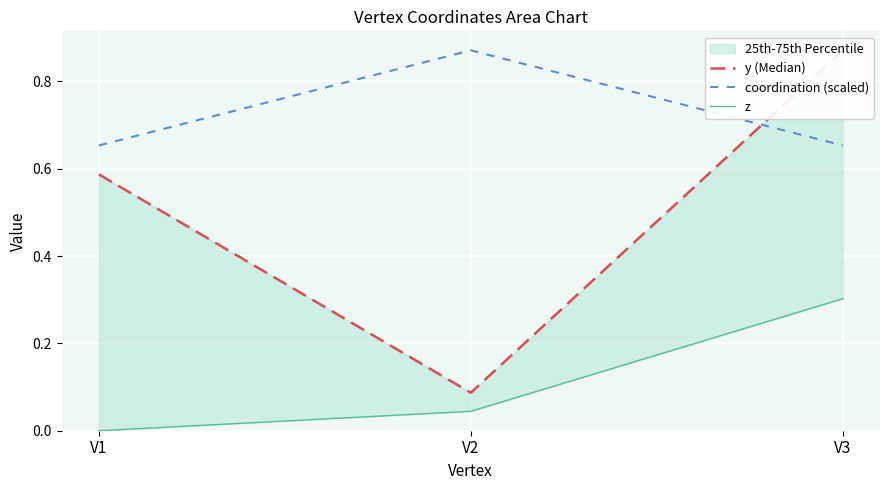

What is the sum of all z values?

0.3